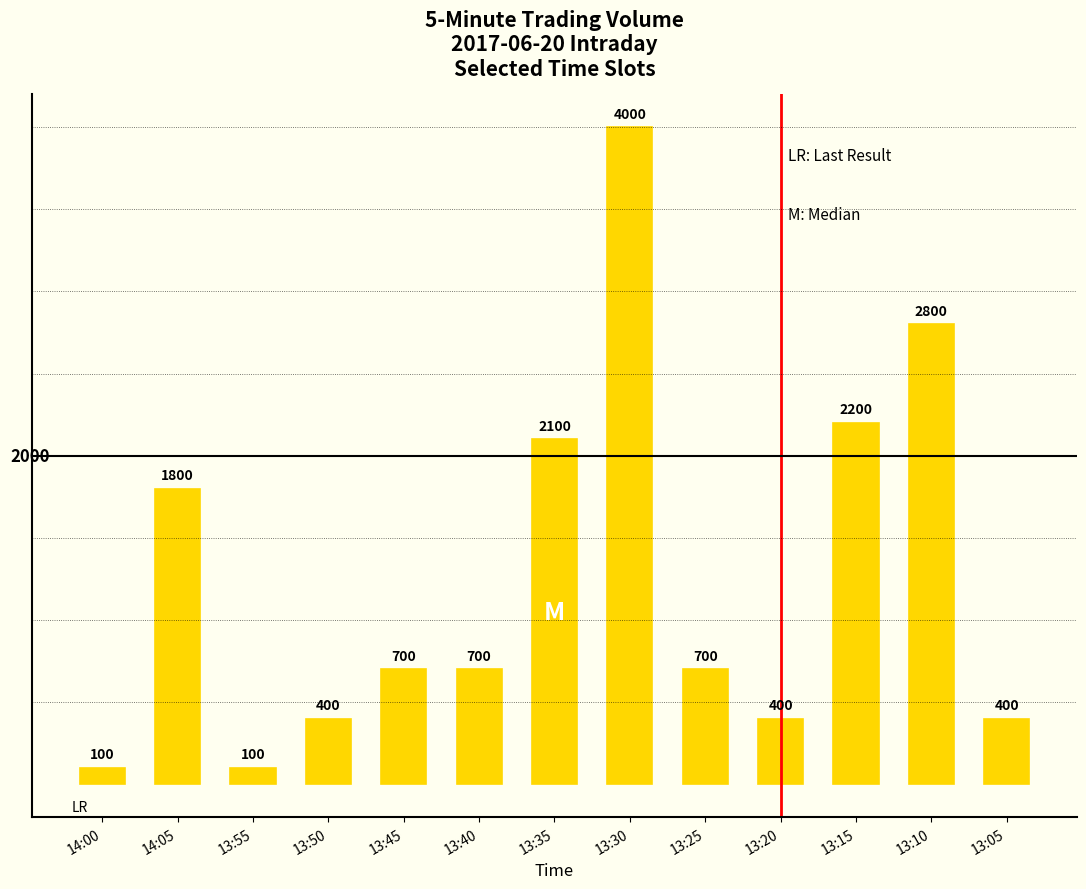

Reading right to left, what are all the values shown in this chart?

13:05=400	13:10=2800	13:15=2200	13:20=400	13:25=700	13:30=4000	13:35=2100	13:40=700	13:45=700	13:50=400	13:55=100	14:05=1800	14:00=100